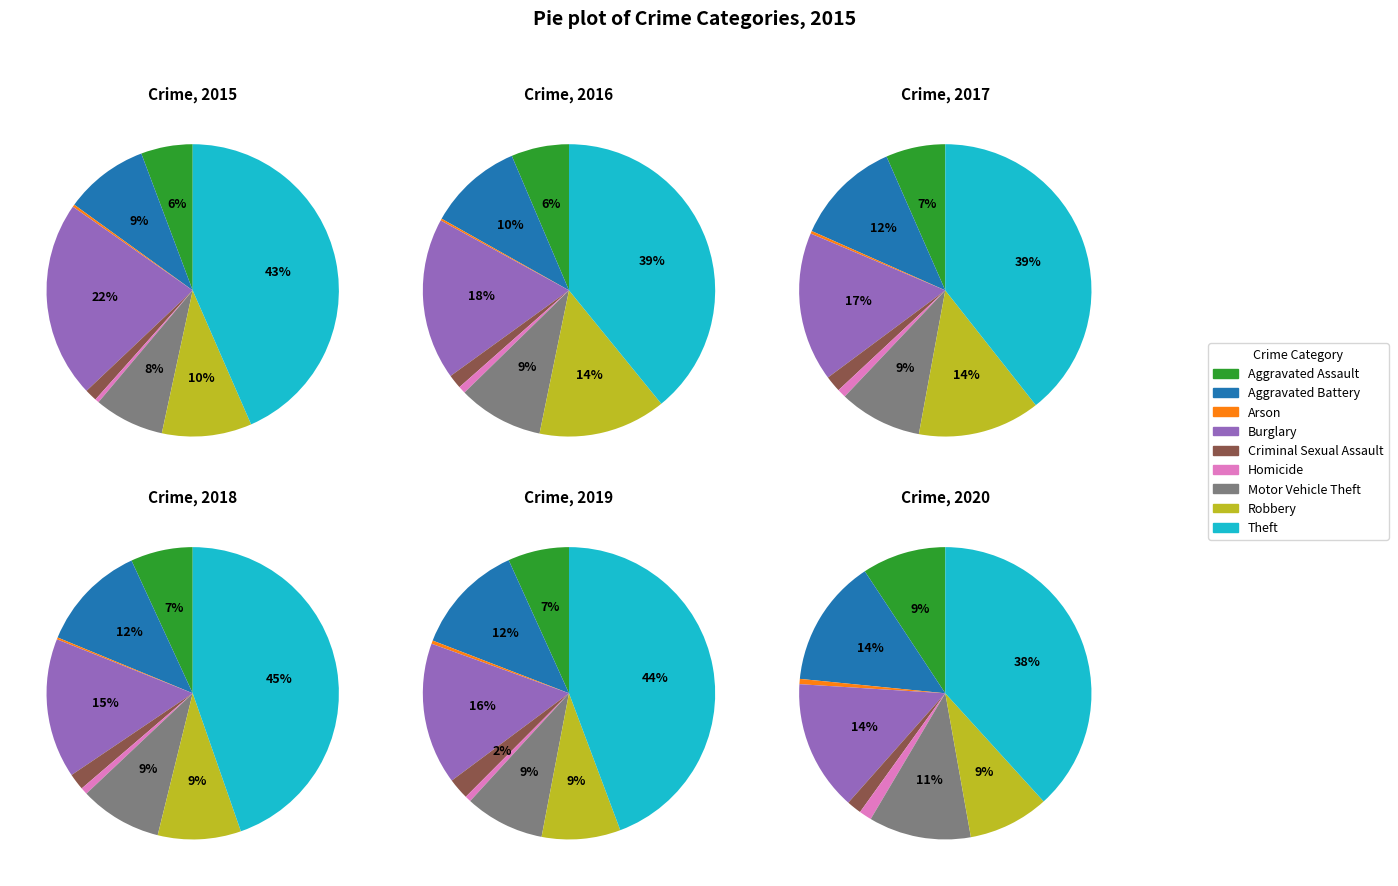

What is the ratio of the value at Aggravated Battery to the value at Robbery?

0.9